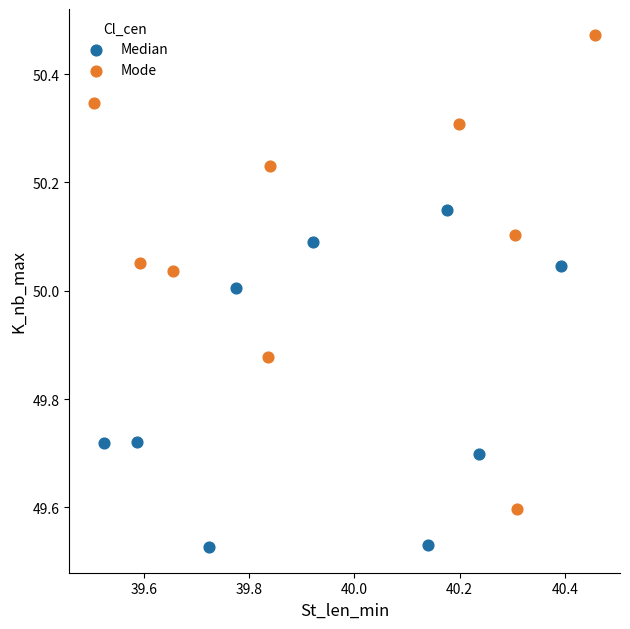

Which series reaches the maximum Y coordinate?

Mode